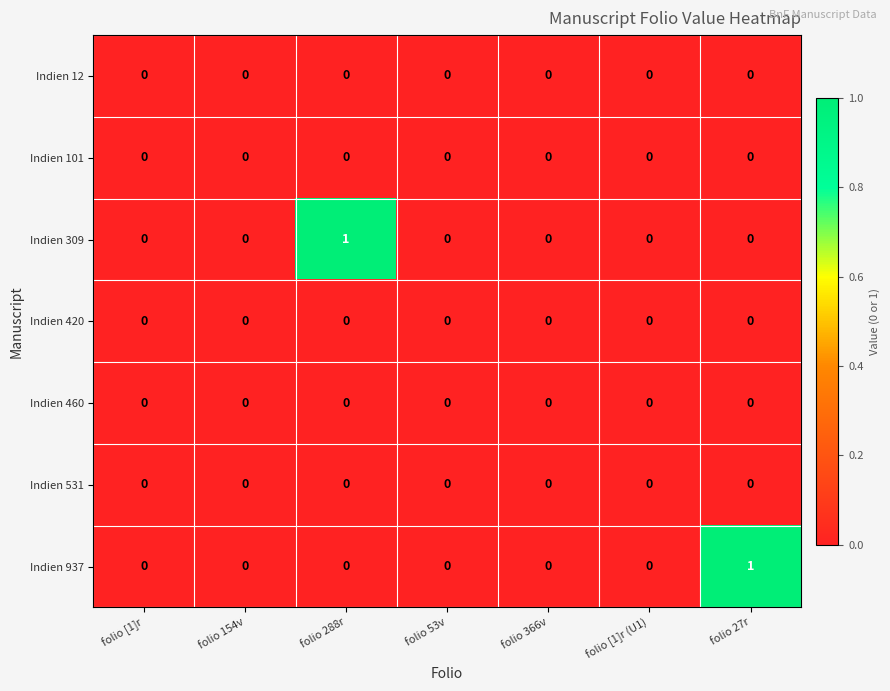

True or false: Indien 460 has a value of 0 at folio [1]r.

True